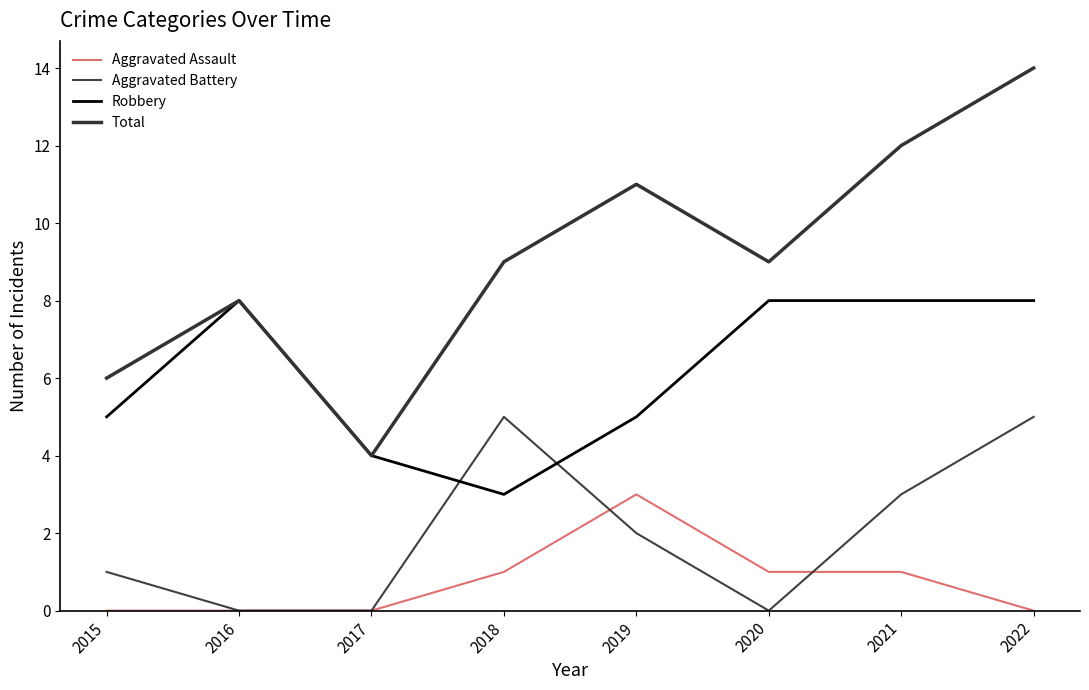

Reading left to right, list all the values displayed in this chart.

Aggravated Assault: 2015=0	2016=0	2017=0	2018=1	2019=3	2020=1	2021=1	2022=0
Aggravated Battery: 2015=1	2016=0	2017=0	2018=5	2019=2	2020=0	2021=3	2022=5
Robbery: 2015=5	2016=8	2017=4	2018=3	2019=5	2020=8	2021=8	2022=8
Total: 2015=6	2016=8	2017=4	2018=9	2019=11	2020=9	2021=12	2022=14